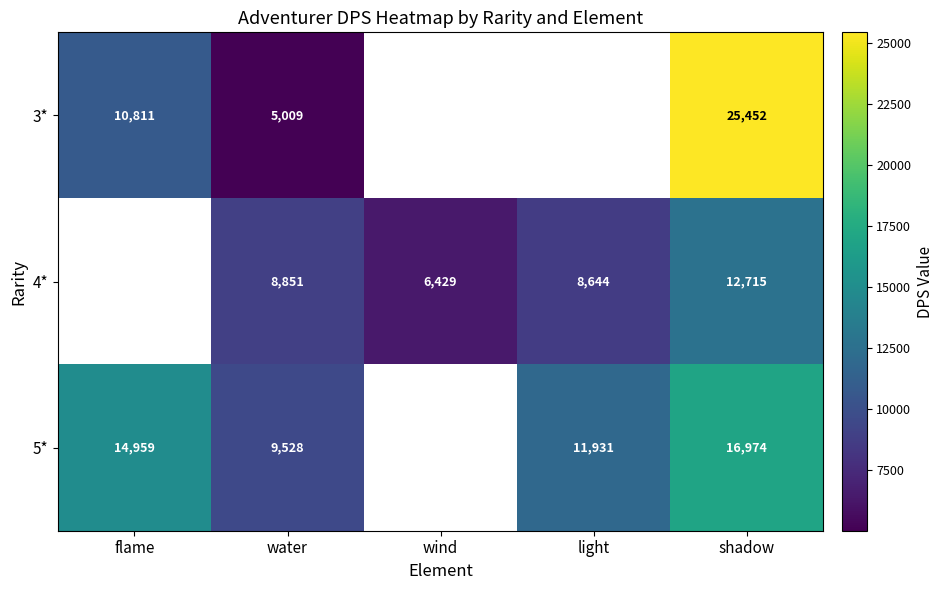

What is the difference between the 4* values at water and light?

207